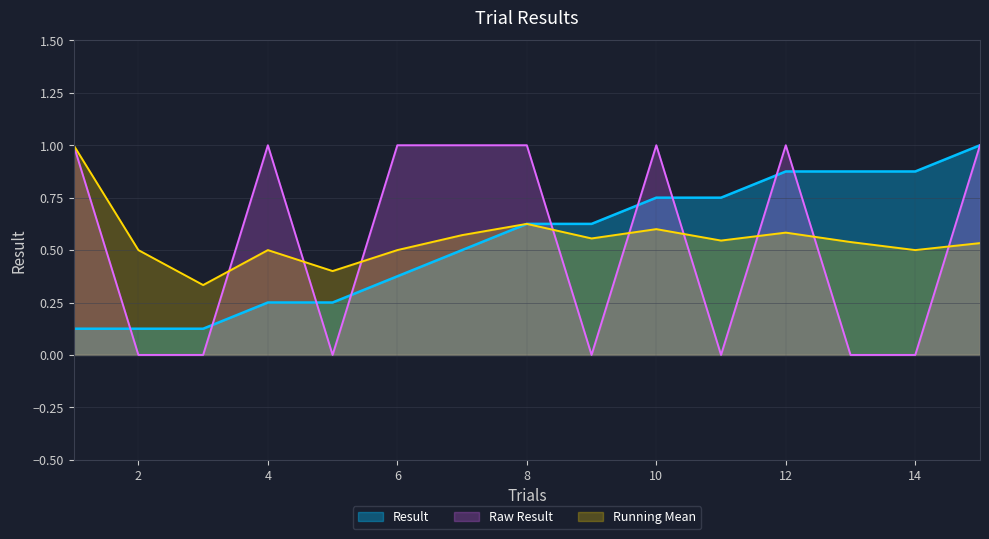

How many data points are less than 1?

7